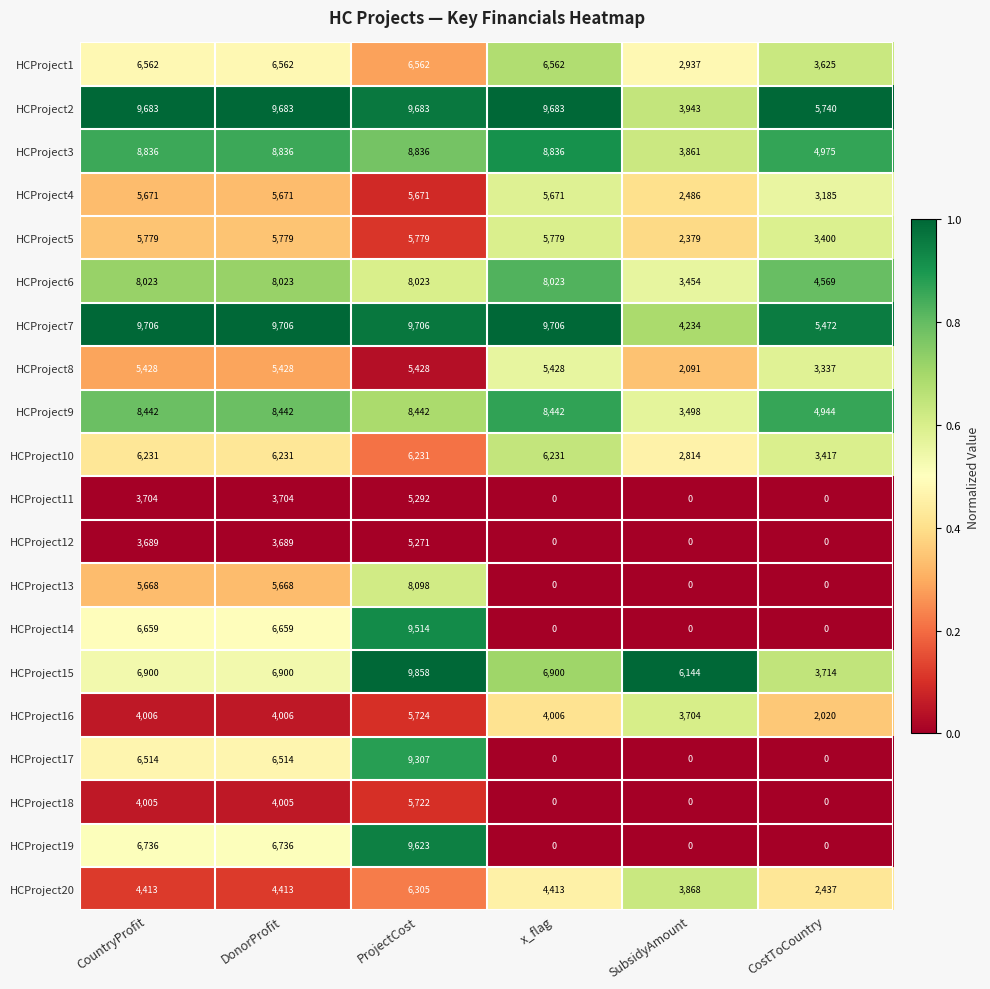

What is the difference between the maximum and second lowest values in the HCProject12 series?

5271